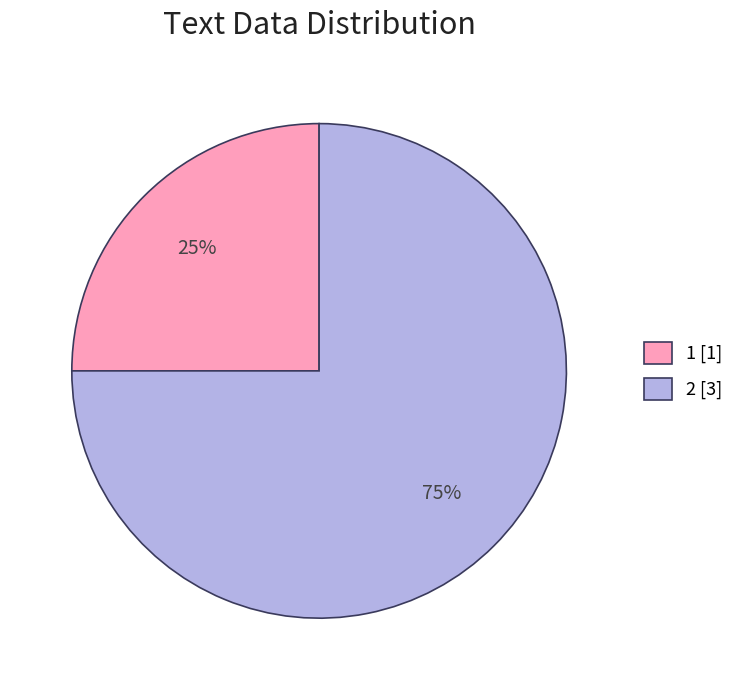

How many slices are in this pie chart?

2